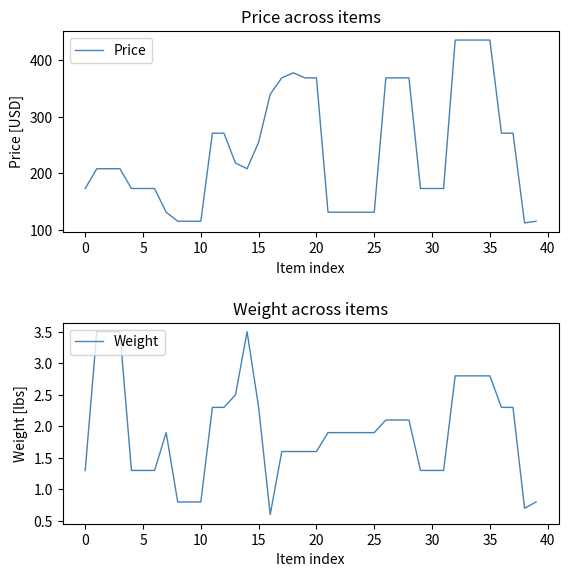

Between 25 and 10, which is larger?

25